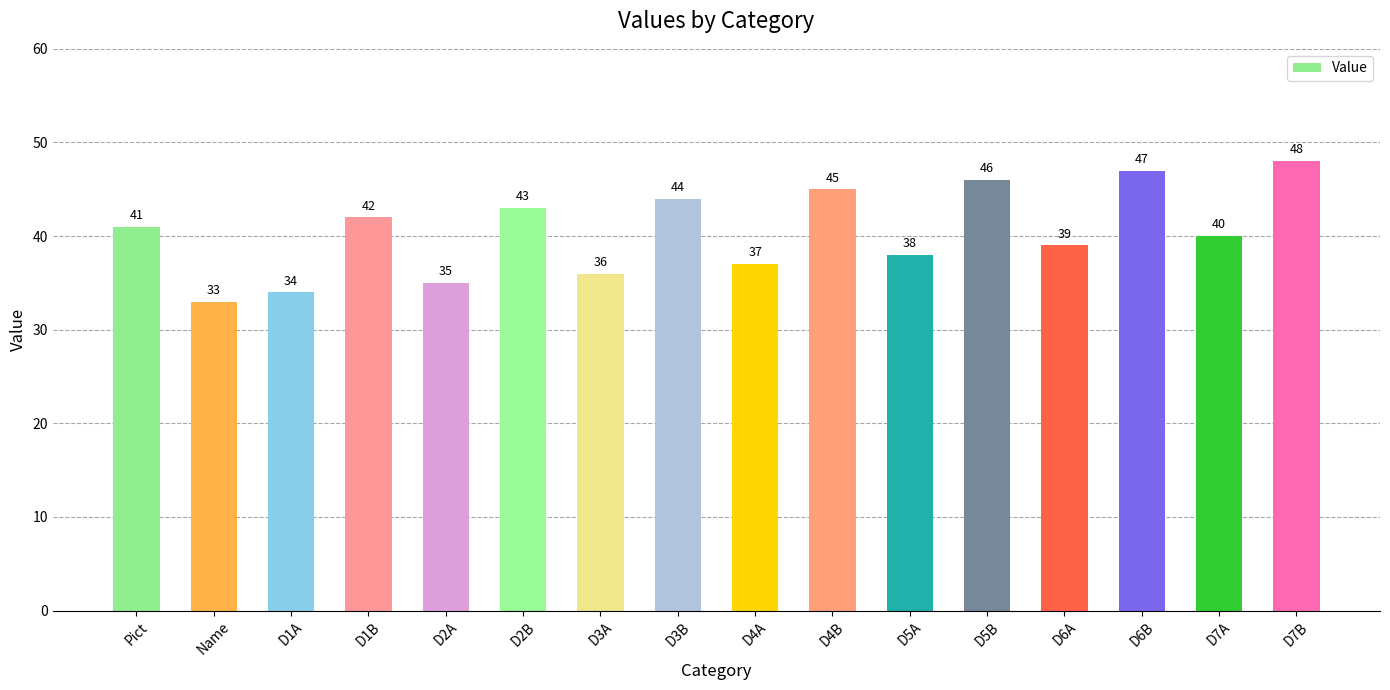

Are the bars grouped side by side (vs. stacked)?

No